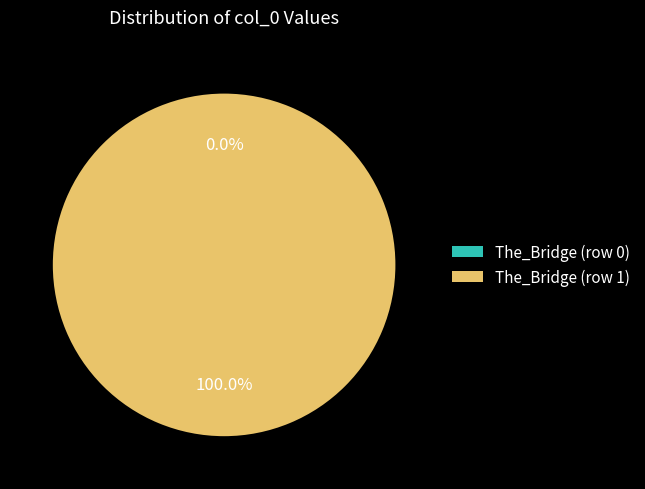

What percentage is the The_Bridge (row 1) slice, to the nearest percent?

100%